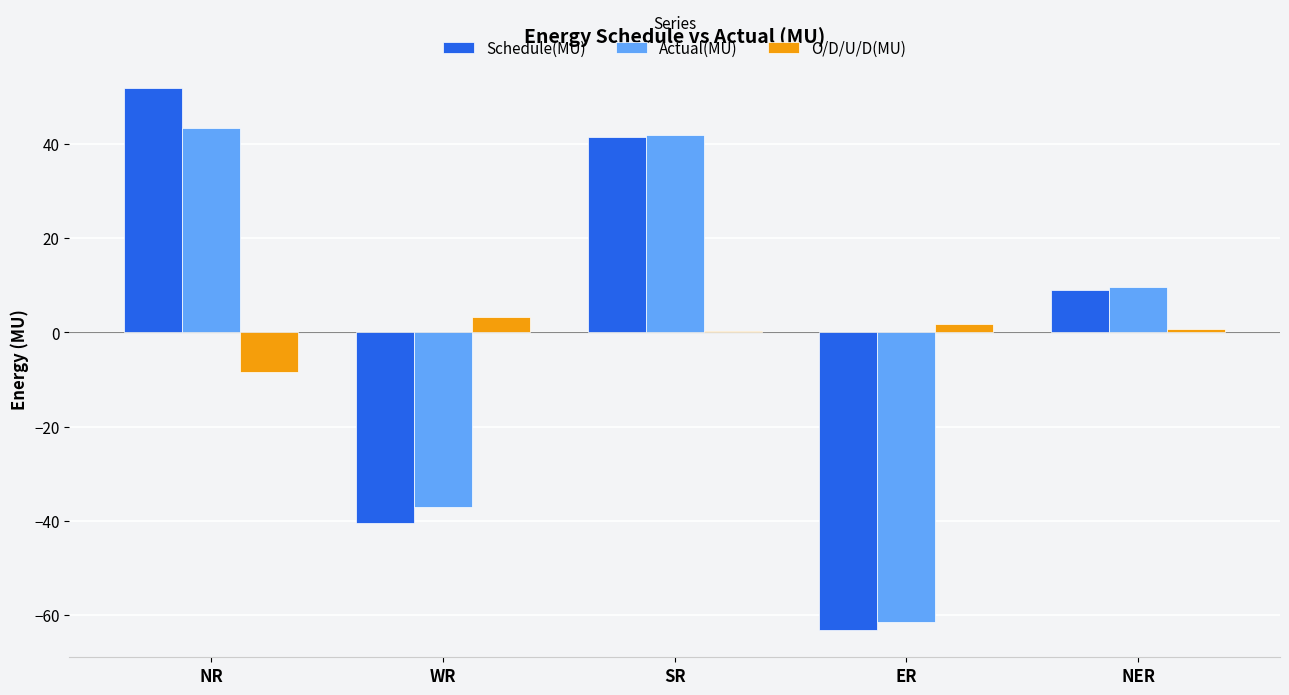

What are all the series names shown in the legend?

Schedule(MU), Actual(MU), O/D/U/D(MU)